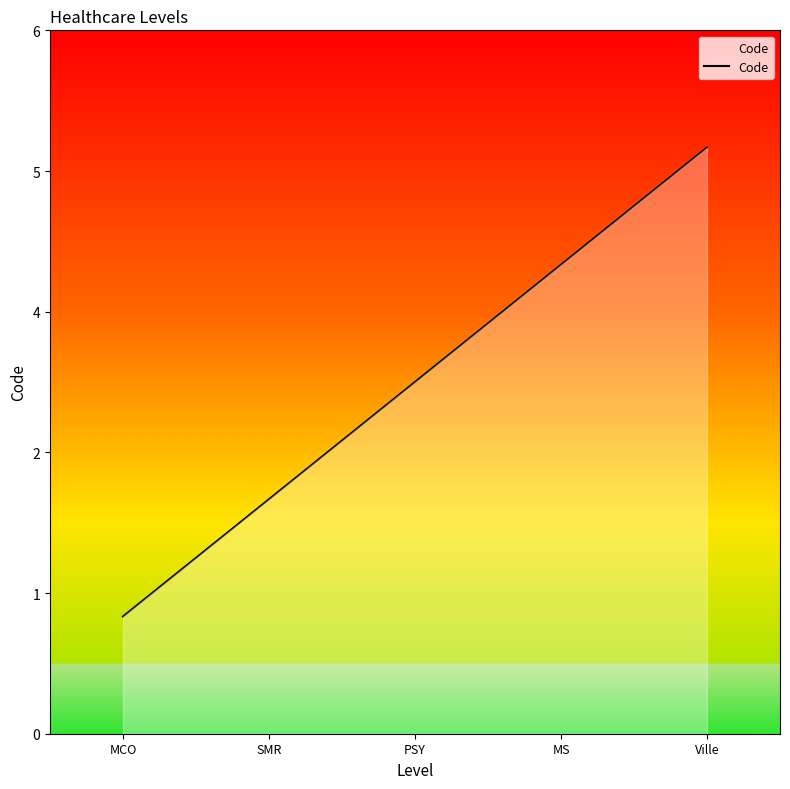

What is the maximum value shown in the chart?

5